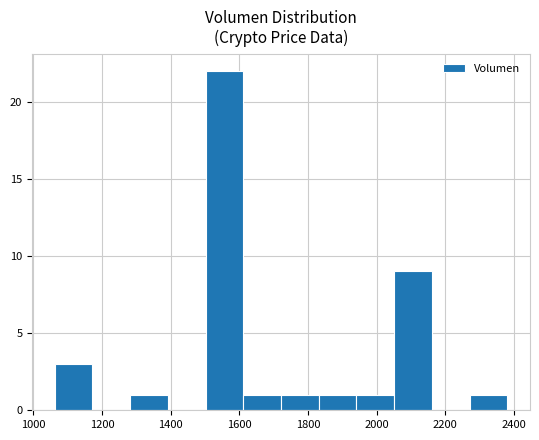

Over which range of the x-axis is the bar tallest?

1500 to 1620